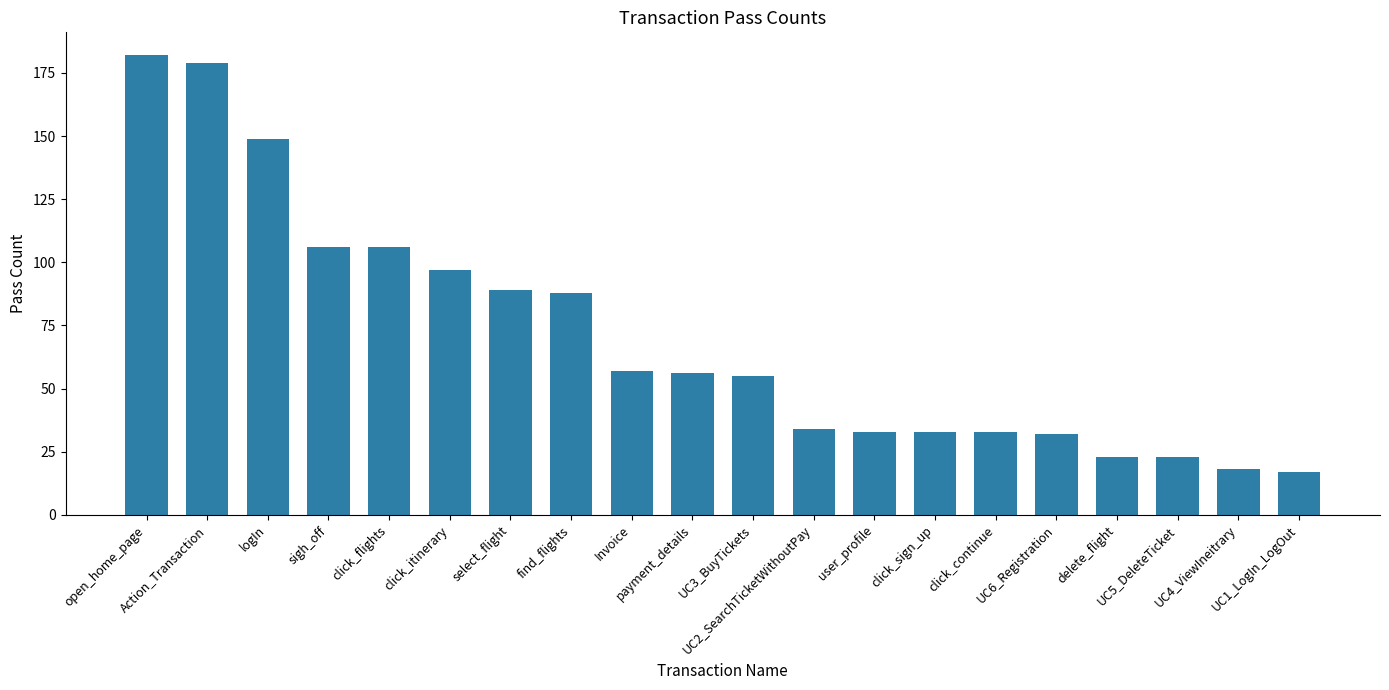

What is the value of the 8th bar from the left?

88